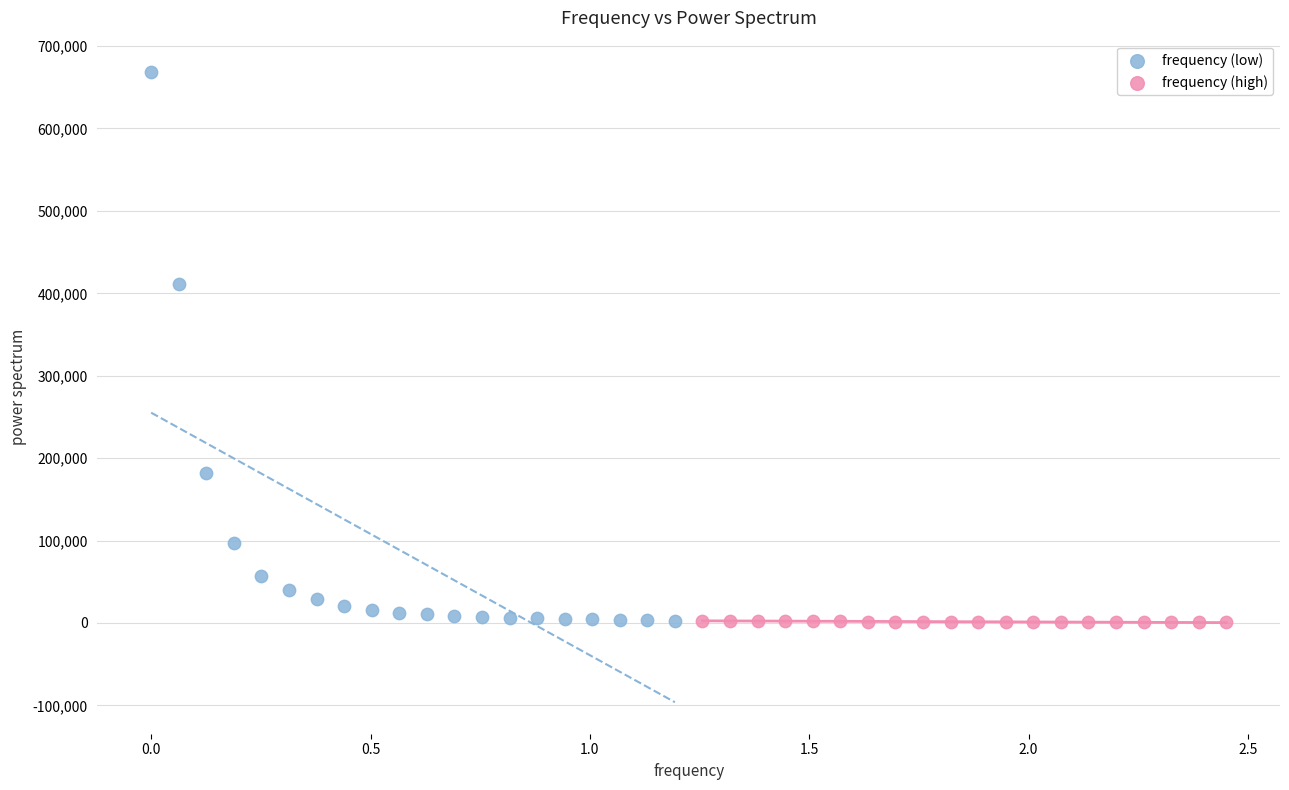

Which series has the widest spread of Y values?

frequency (low)